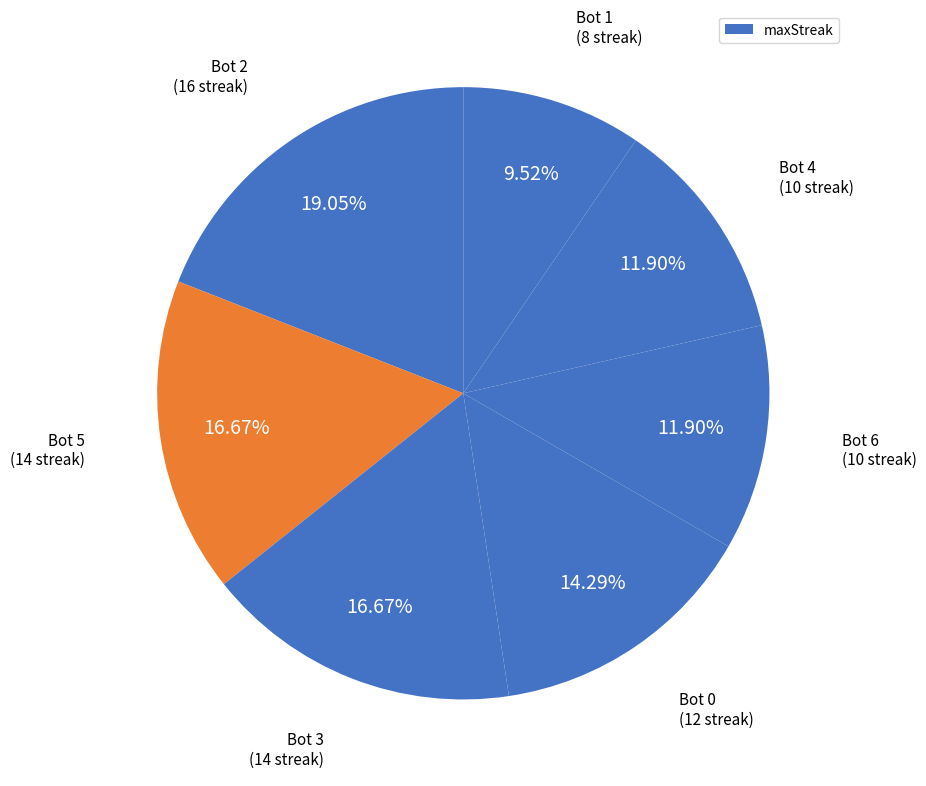

How many slices are in this pie chart?

7